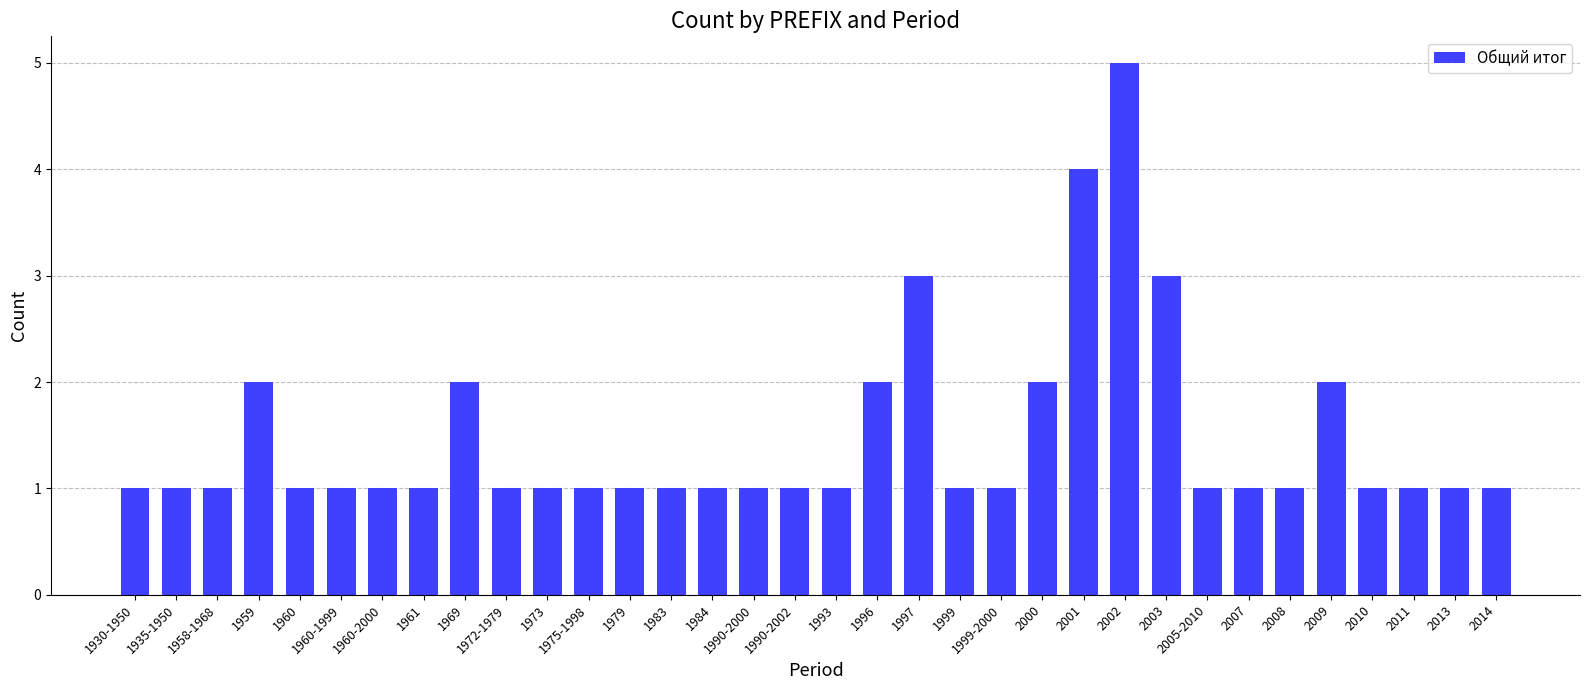

Reading left to right, transcribe all the data shown in this chart.

1	1	1	2	1	1	1	1	2	1	1	1	1	1	1	1	1	1	2	3	1	1	2	4	5	3	1	1	1	2	1	1	1	1